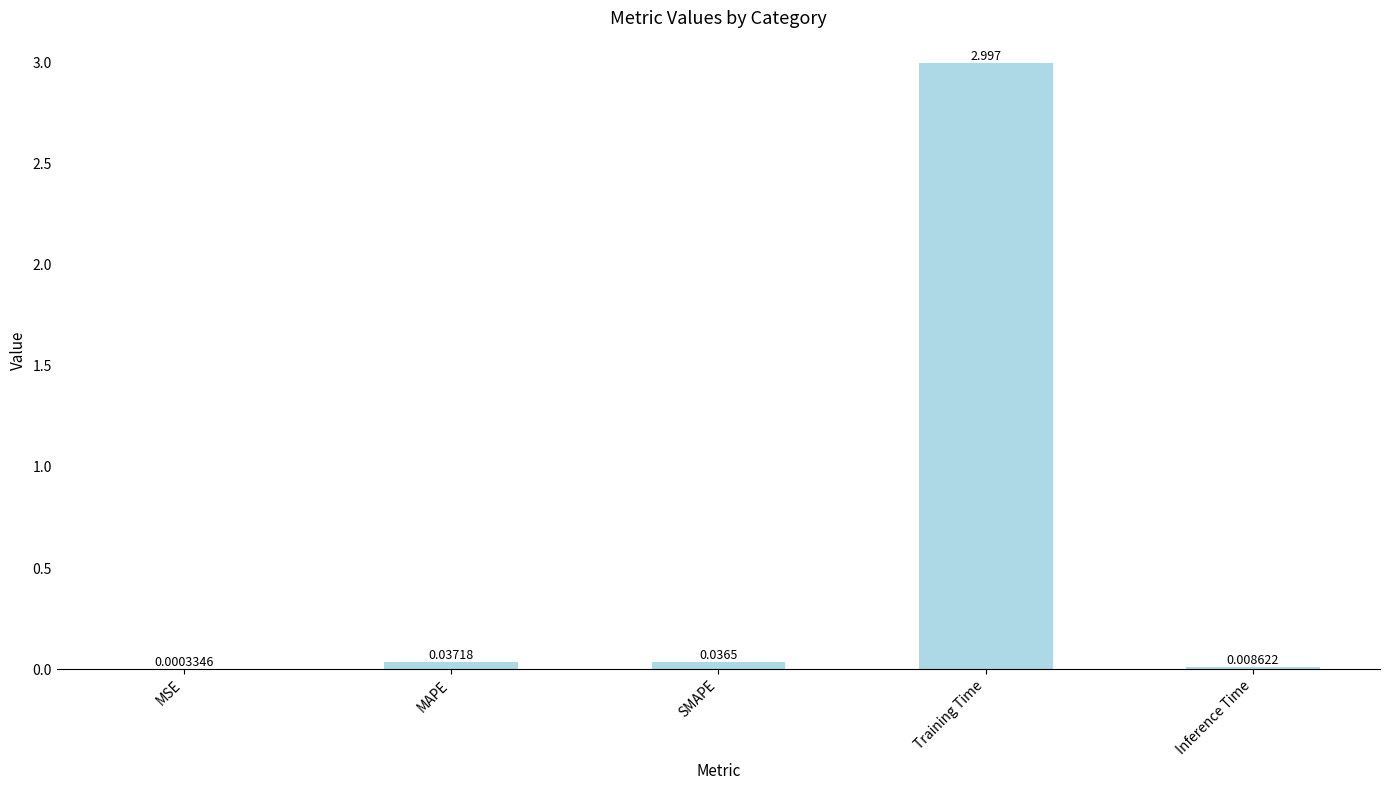

Where is the data nearest to the value 1?

MAPE